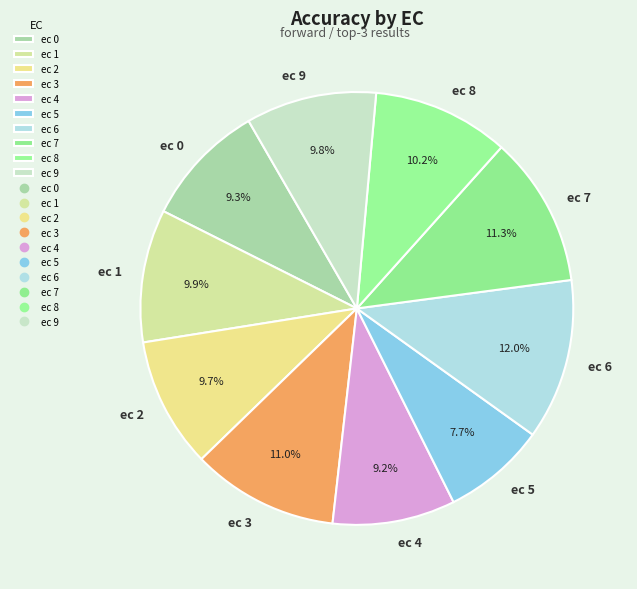

Which category has the biggest portion of the pie?

ec 6